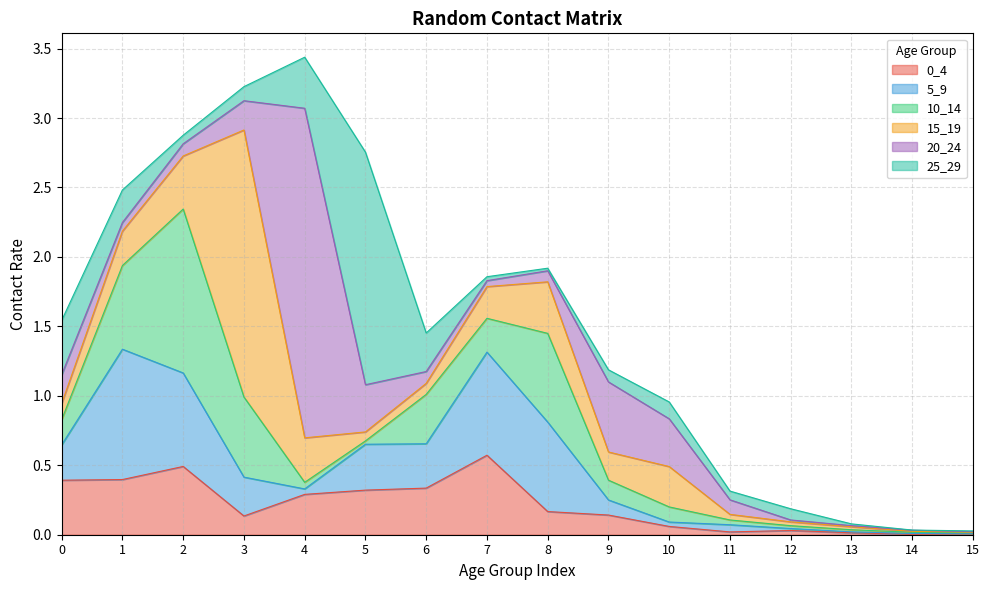

Between which two adjacent categories do 10_14 and 25_29 first intersect?

0 and 1